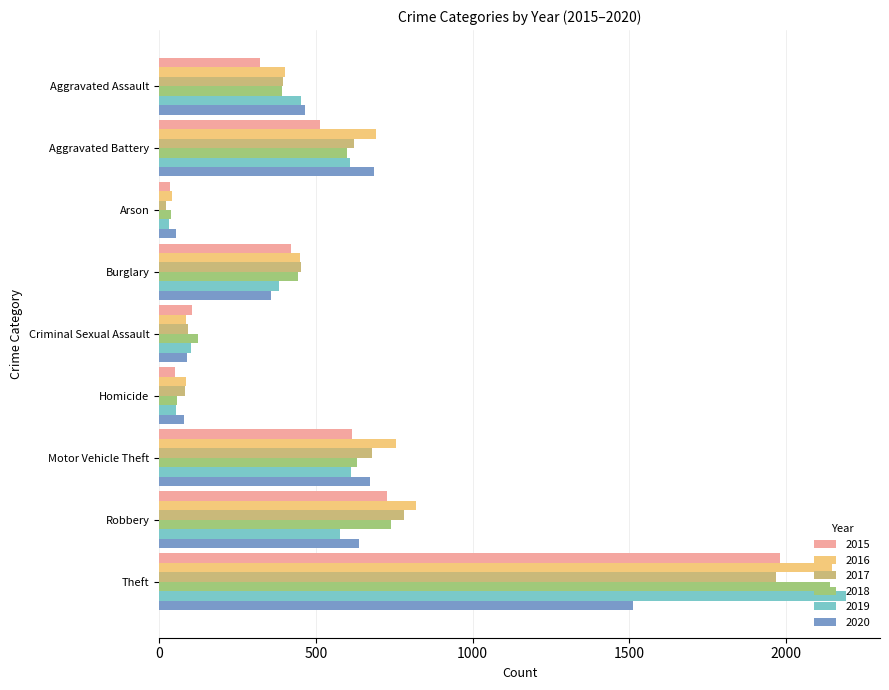

Which category has the highest value in the 2015 series?

Theft